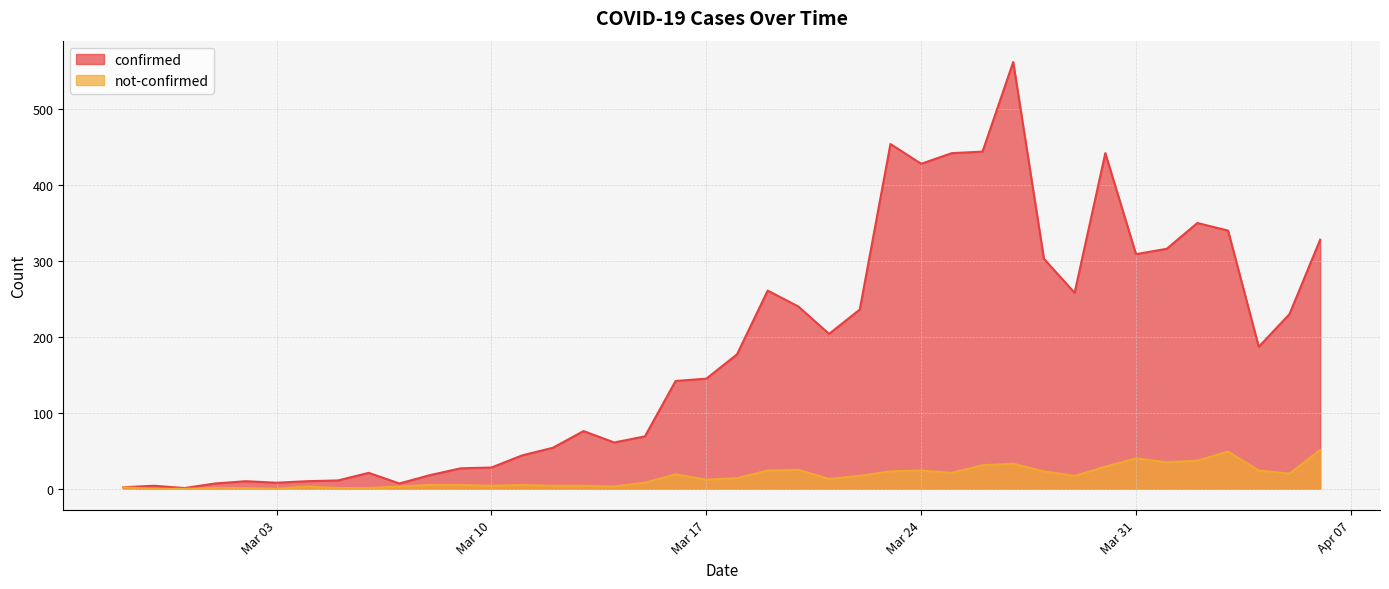

Is it true that not-confirmed equals 33 at 2020-03-27?

True